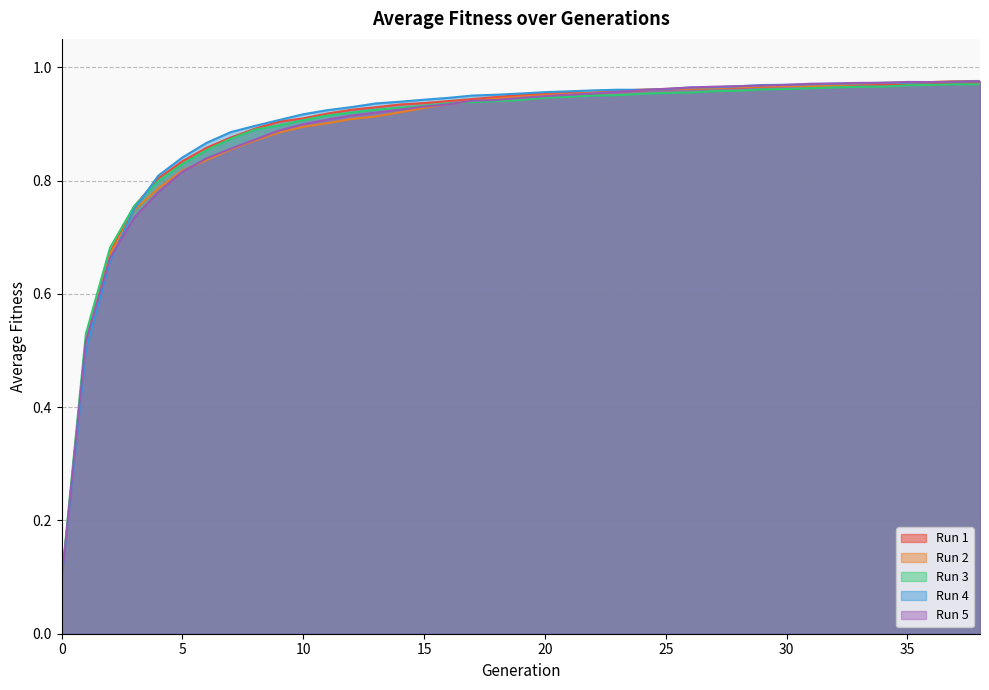

At 19, list the series in order from largest to smallest.

Run 4, Run 1, Run 2, Run 5, Run 3